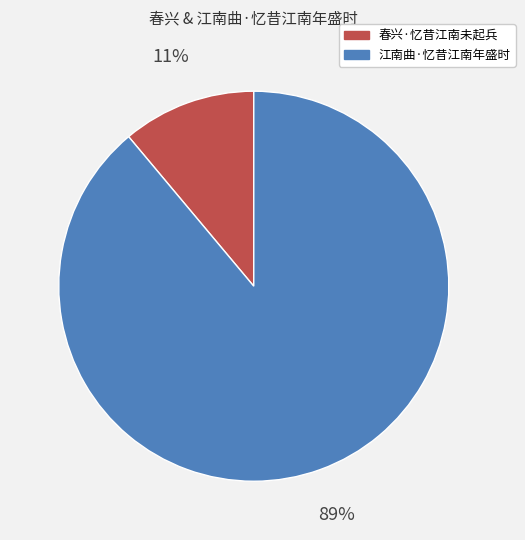

Does any single category account for the majority?

Yes